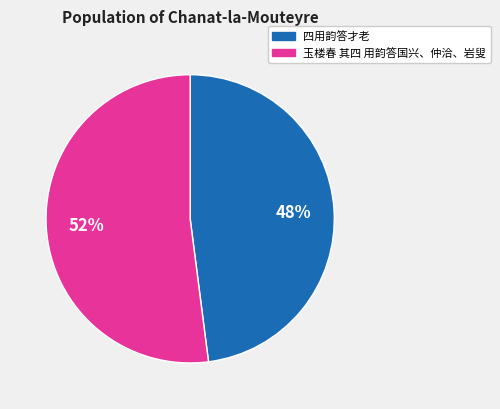

How many segments does this pie chart have?

2